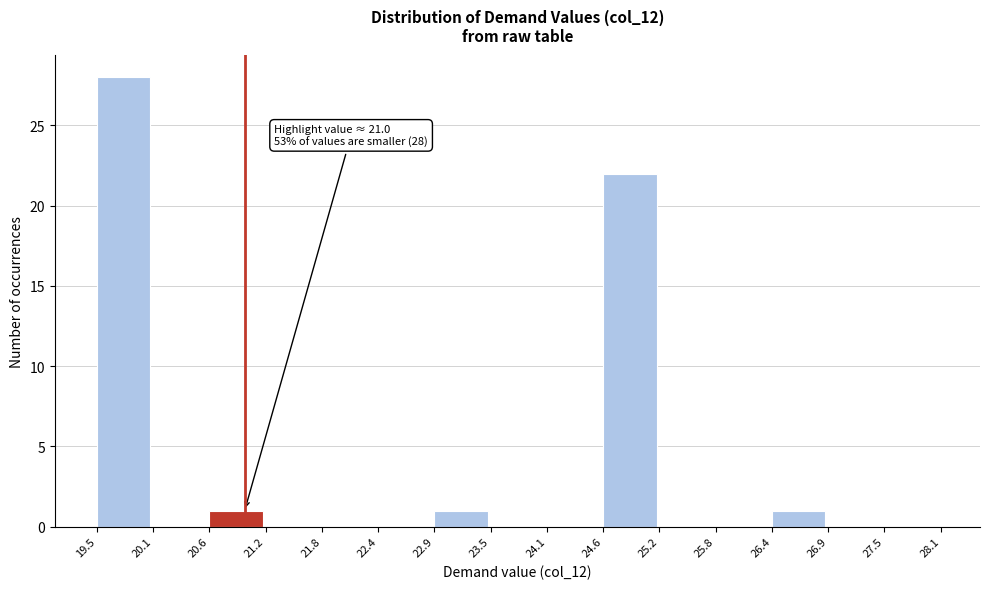

Over which range of the x-axis is the bar tallest?

19.5 to 20.1